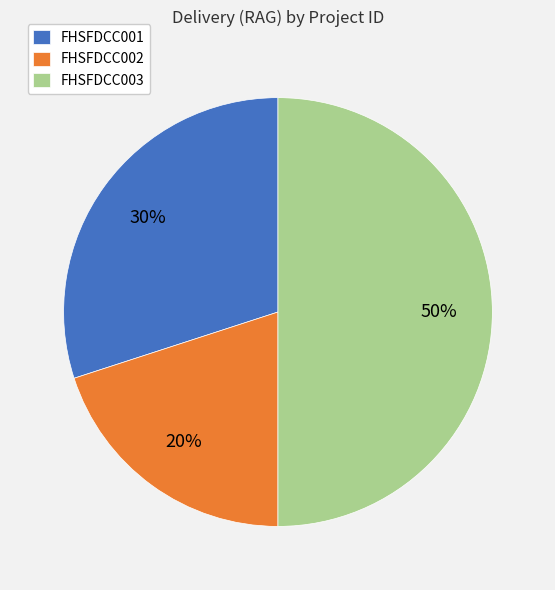

What is the smallest slice in the pie chart?

FHSFDCC002